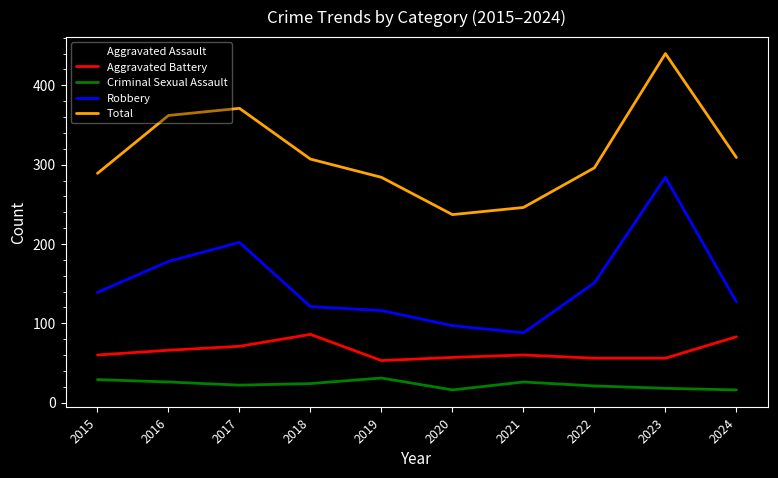

What is the minimum value for Total?

237